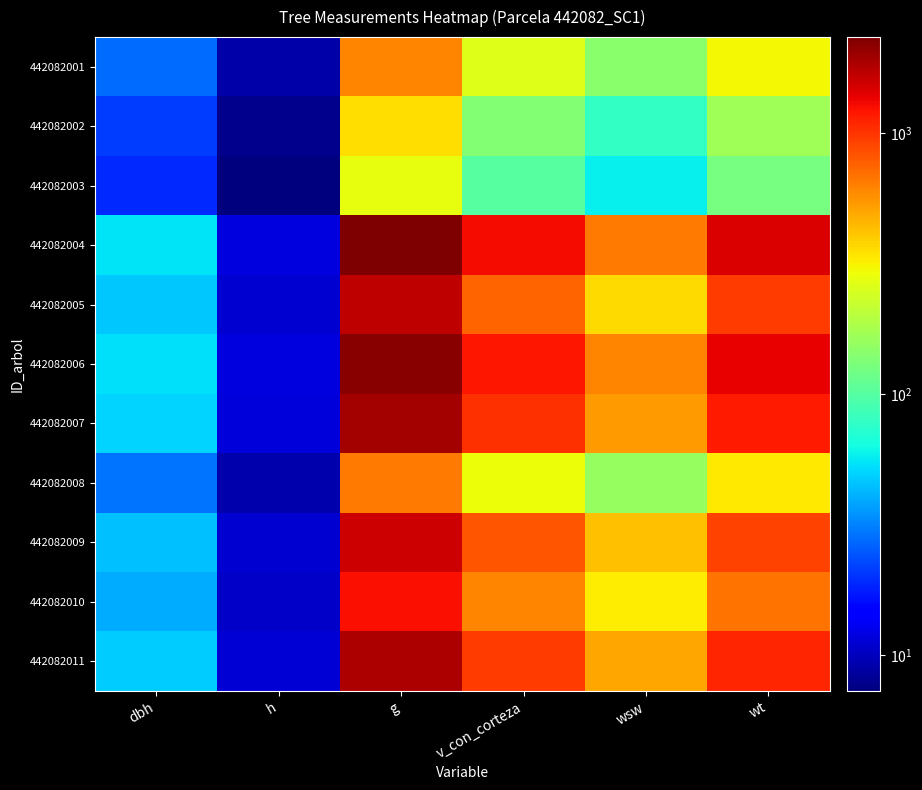

List the series in order of their peak value, lowest first.

442082003, 442082002, 442082001, 442082008, 442082010, 442082009, 442082005, 442082011, 442082007, 442082006, 442082004